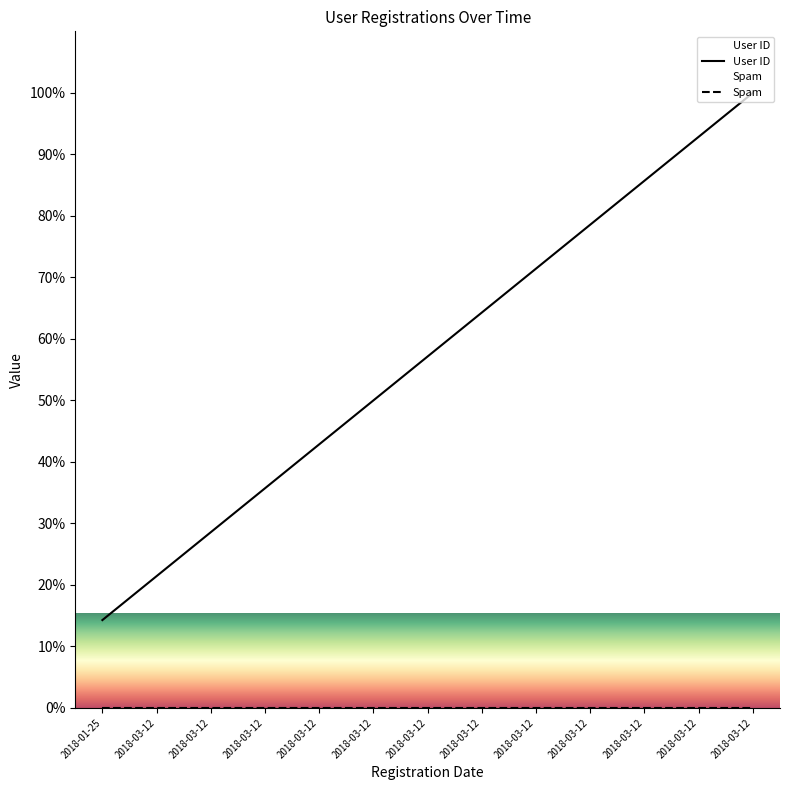

True or false: Spam and User ID intersect in this chart.

False